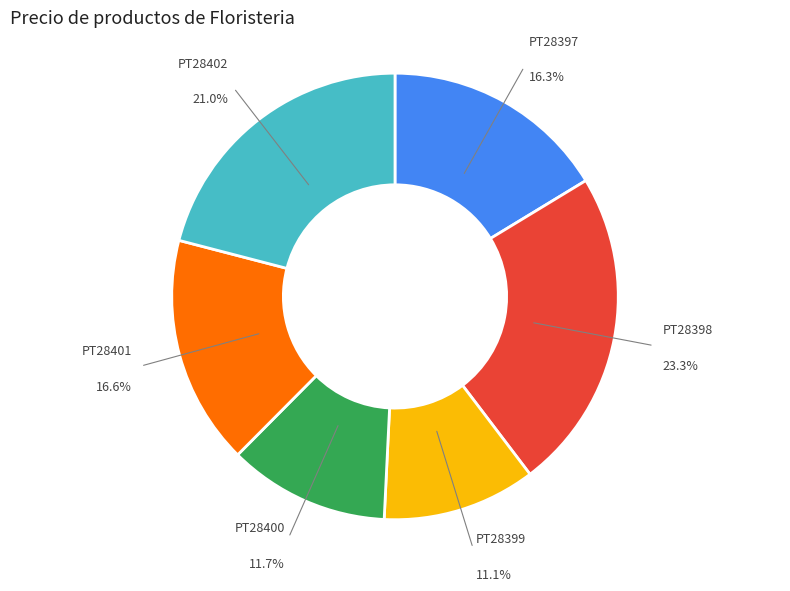

How many slices are in this pie chart?

6